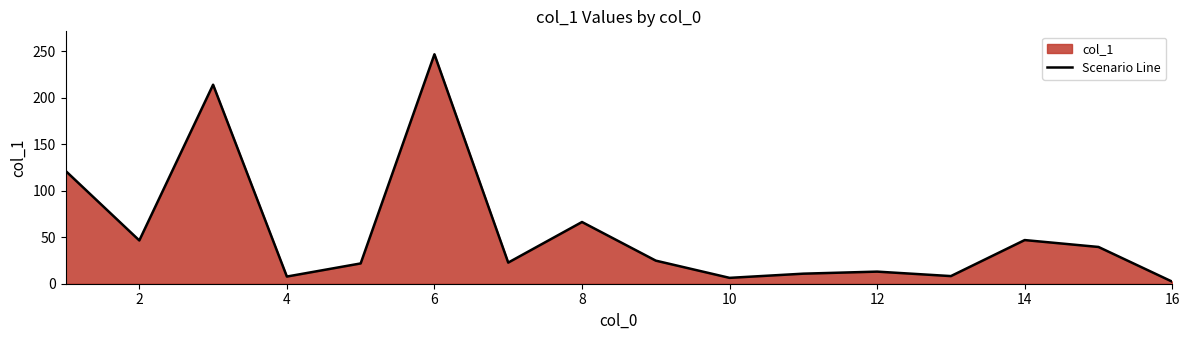

Count the number of categories in the chart.

16